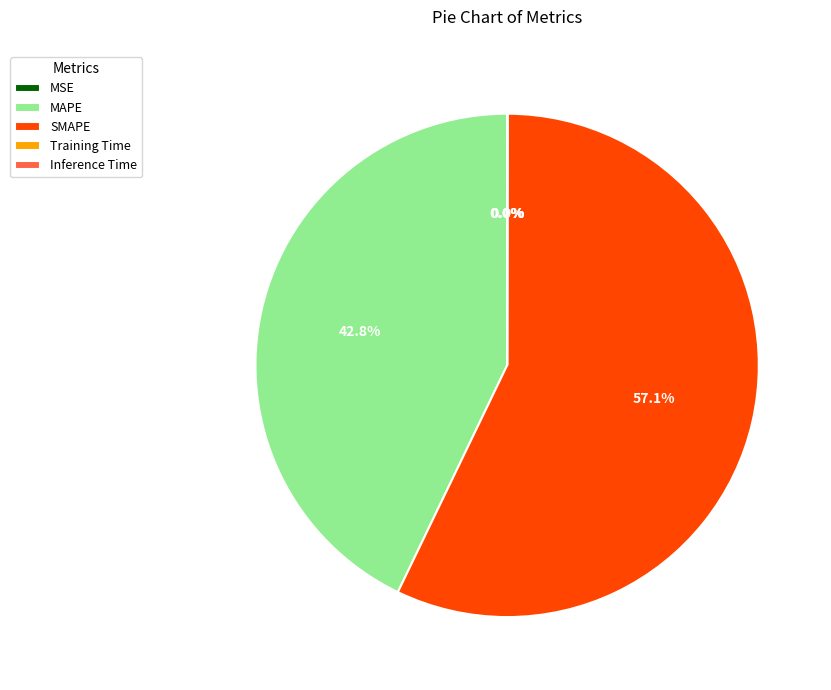

Is the sum of MAPE and SMAPE greater than half?

Yes